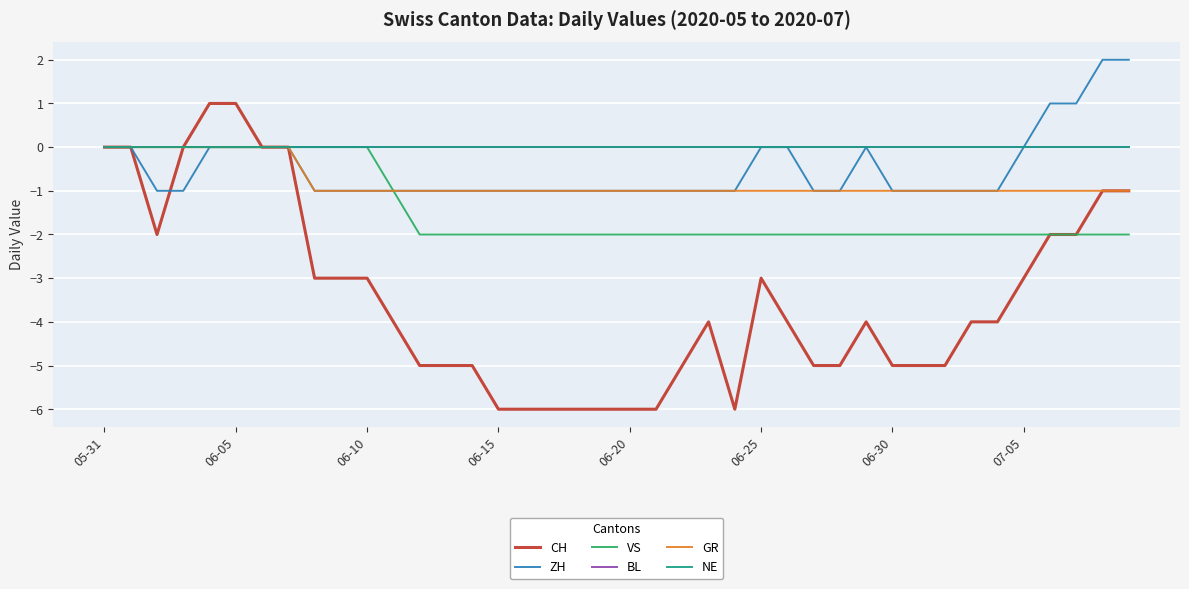

Which series has the largest range (max minus min)?

CH